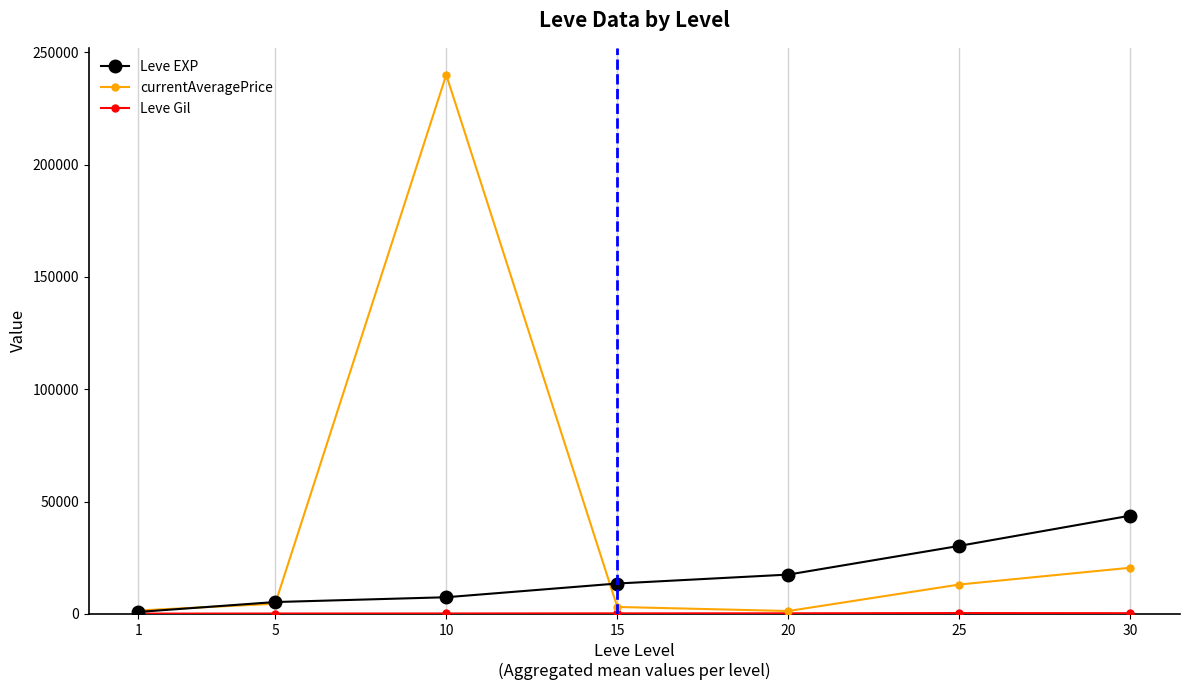

What is the total value across all series at 20?

18997.7